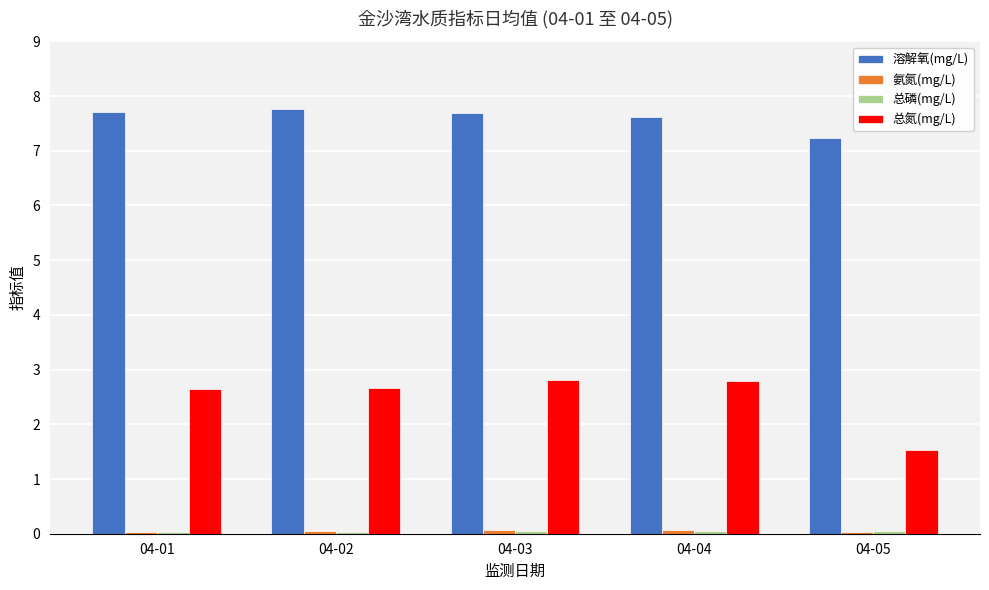

What is the maximum value shown in the chart?

7.8